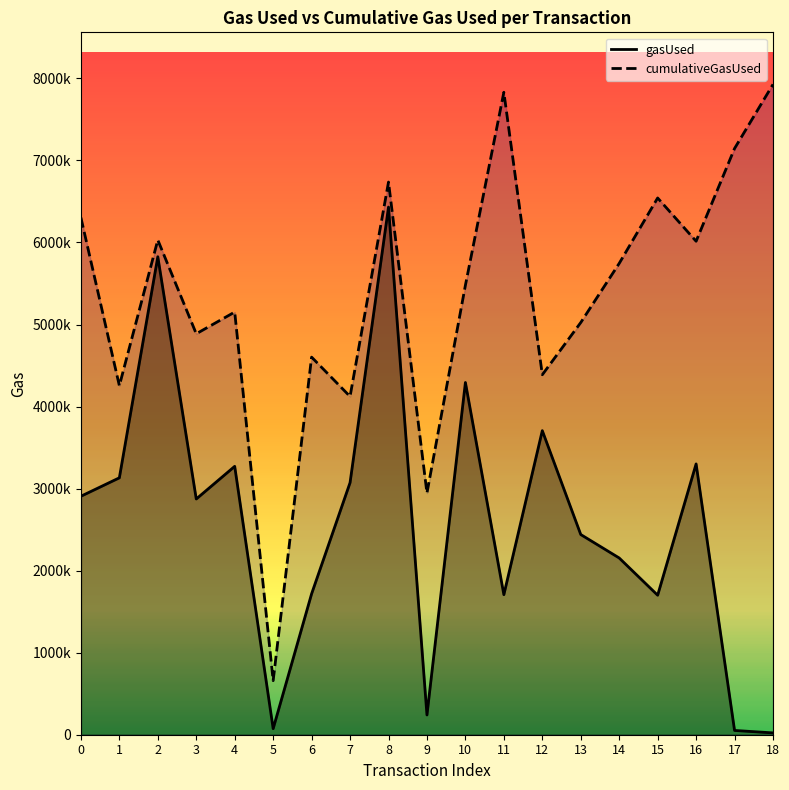

Reading right to left, list all the values displayed in this chart.

gasUsed: 18=22286	17=52108	16=3300749	15=1700410	14=2154172	13=2440023	12=3706313	11=1707077	10=4293374	9=240688	8=6431460	7=3072350	6=1717731	5=73822	4=3271356	3=2873353	2=5826244	1=3131371	0=2906765
cumulativeGasUsed: 18=7927105	17=7145415	16=6014958	15=6542347	14=5745112	13=5023960	12=4387665	11=7830714	10=5478695	9=2945668	8=6736172	7=4122870	6=4602368	5=659368	4=5151747	3=4887034	2=6030291	1=4254485	0=6303311